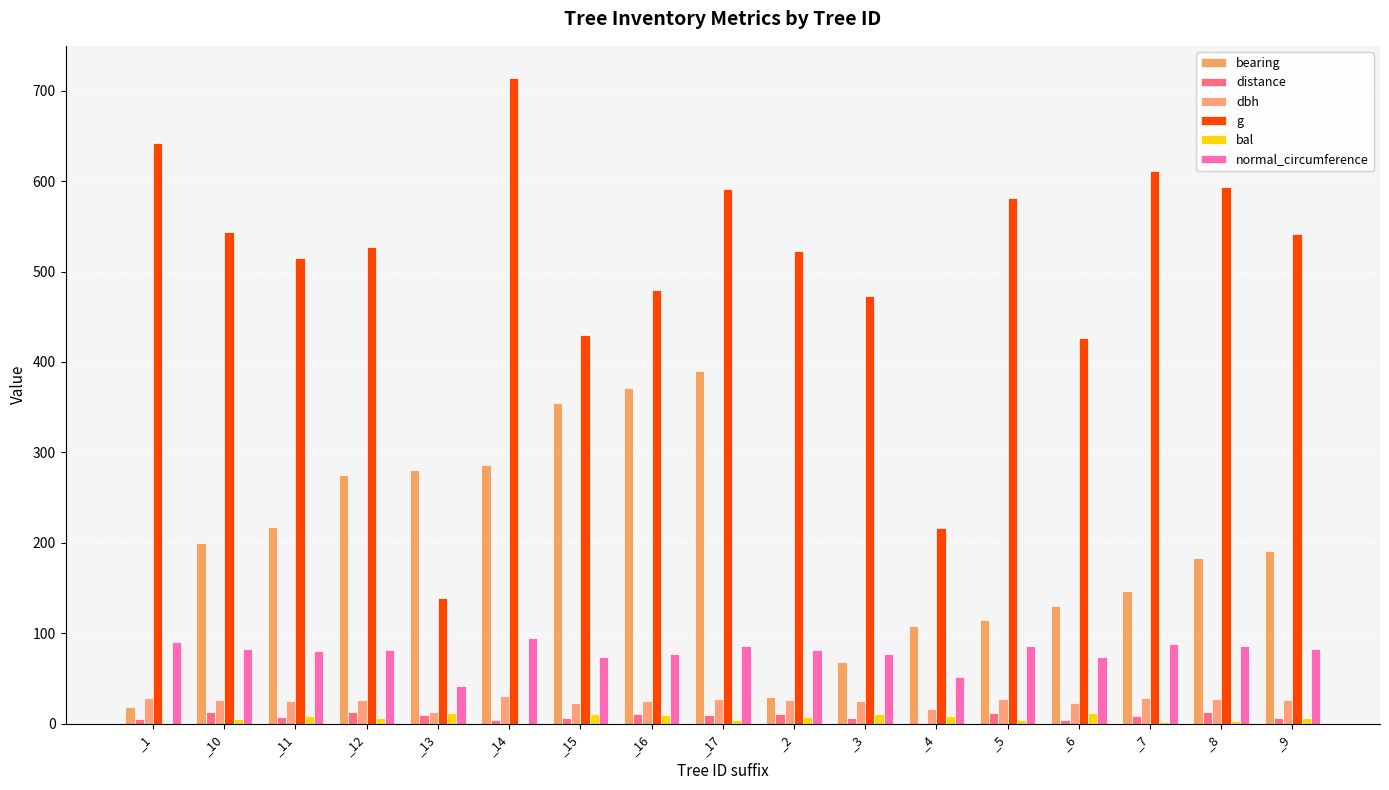

Reading left to right, transcribe all the data shown in this chart.

bearing: 18.0	200.0	217.0	275.0	281.0	286.0	355.0	371.0	390.0	29.0	68.0	108.0	115.0	130.0	147.0	183.0	191.0
distance: 5.2	12.4	7.9	13.1	9.7	3.7	6.8	10.6	9.9	11.2	6.2	1.3	11.9	4.0	8.8	12.9	6.7
dbh: 28.6	26.3	25.6	25.9	13.3	30.1	23.4	24.7	27.4	25.8	24.6	16.6	27.2	23.3	27.9	27.5	26.2
g: 642.4	543.2	514.7	526.9	138.9	713.9	430.1	479.2	591.8	522.8	473.4	216.4	581.1	426.4	611.4	594.0	541.2
bal: 1.0	5.3	8.3	6.8	12.3	0.0	11.1	9.7	3.6	7.6	10.4	9.0	4.5	11.7	1.9	2.8	6.0
normal_circumference: 89.8	82.6	80.4	81.4	41.8	94.7	73.5	77.6	86.2	81.0	77.1	52.1	85.5	73.2	87.7	86.4	82.5